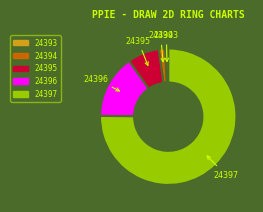

Combined, do 24394 and 24395 account for over 50%?

No